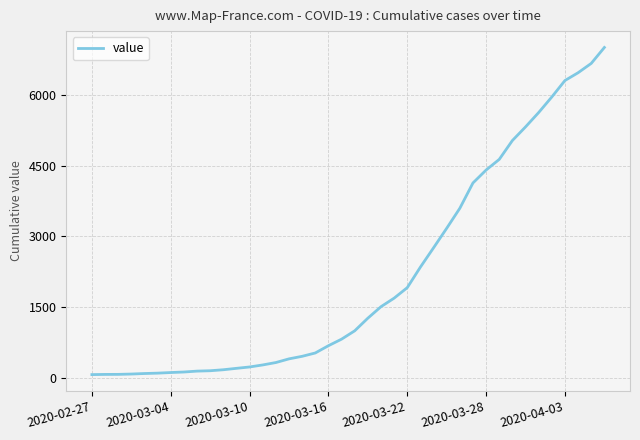

What is the difference between the maximum and minimum values?

6940